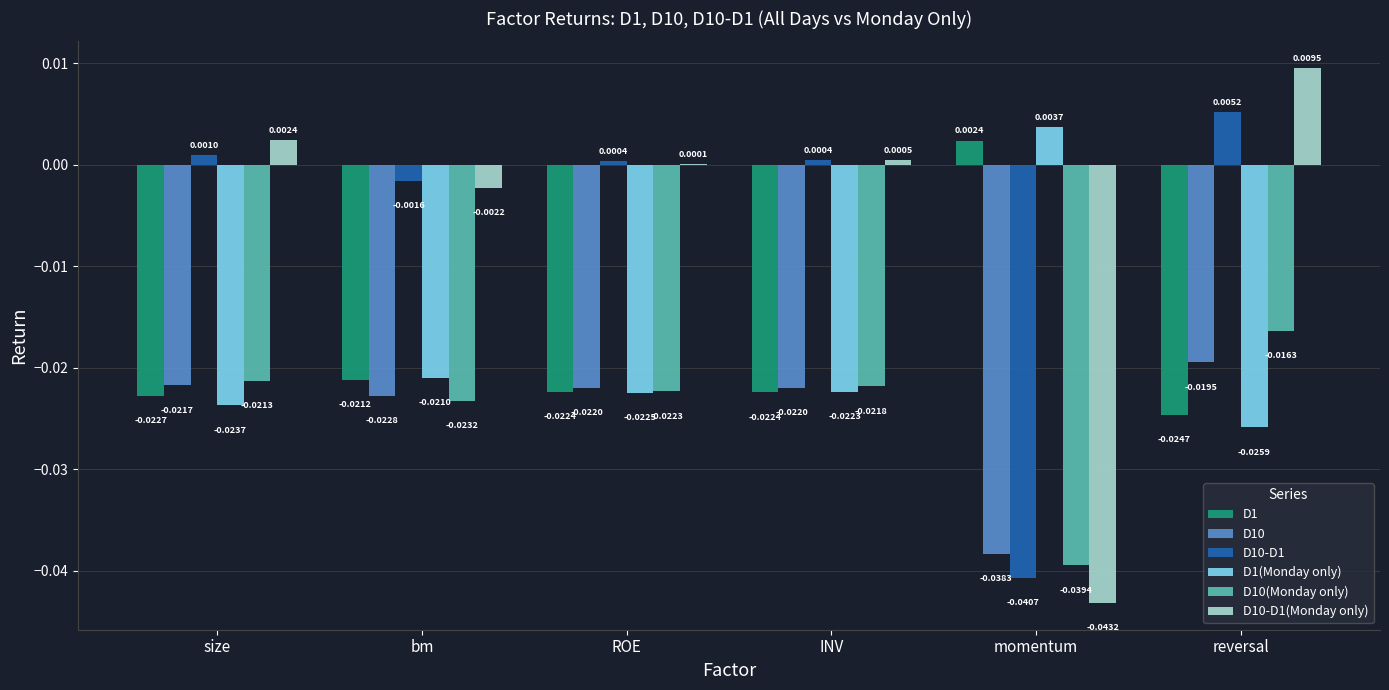

Which series has the largest total across all categories?

D10-D1(Monday only)